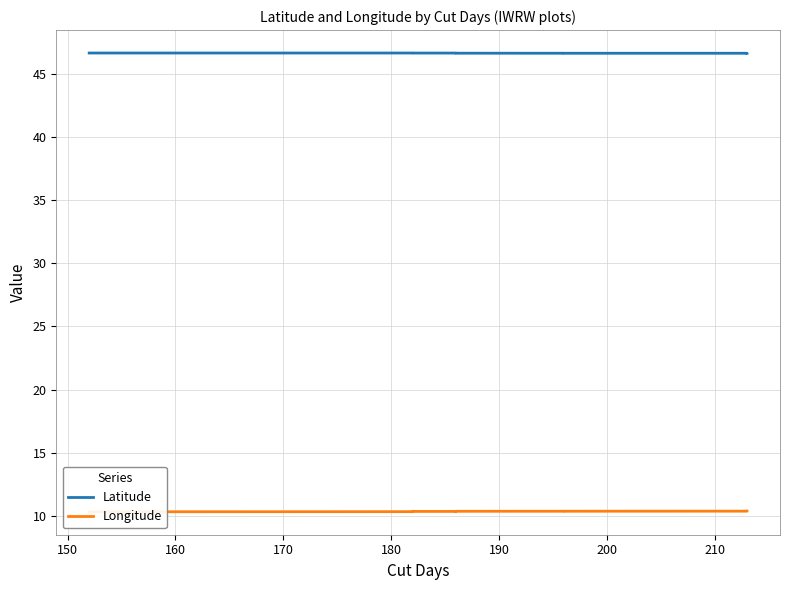

Is the value of Latitude at 210 greater than the value of Longitude at 210?

Yes